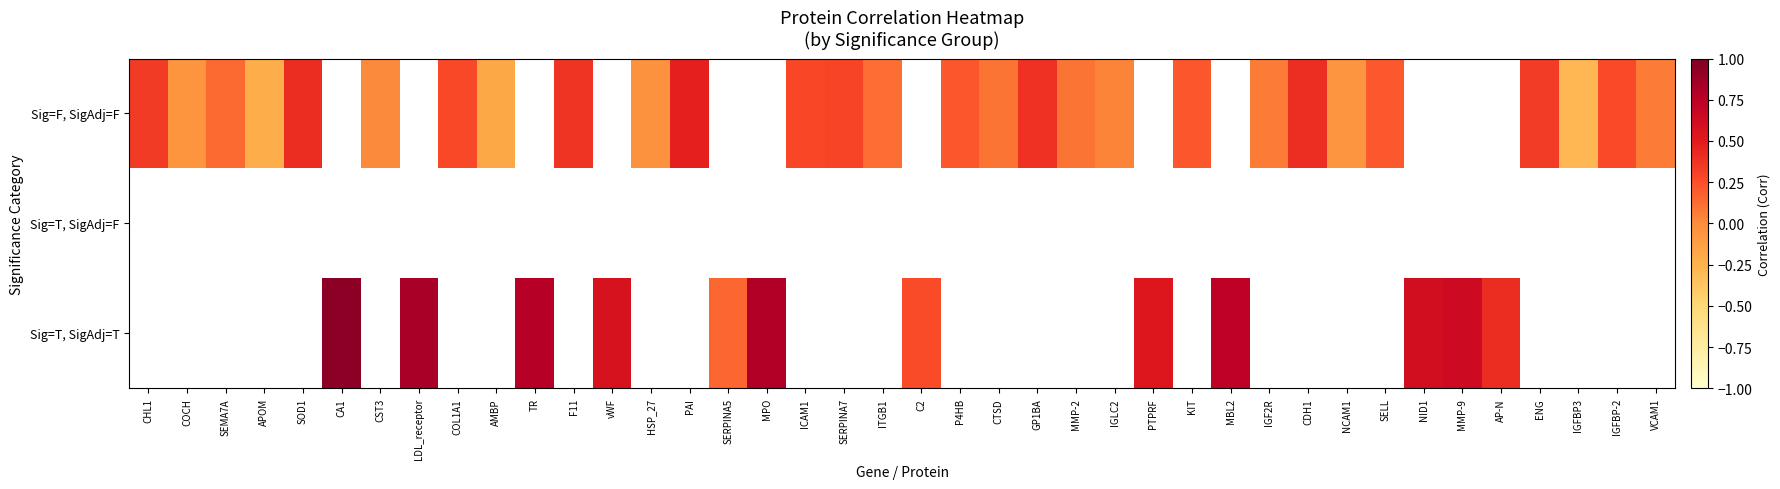

The Sig=F, SigAdj=F series shows 0.4 at SOD1. True or false?

True